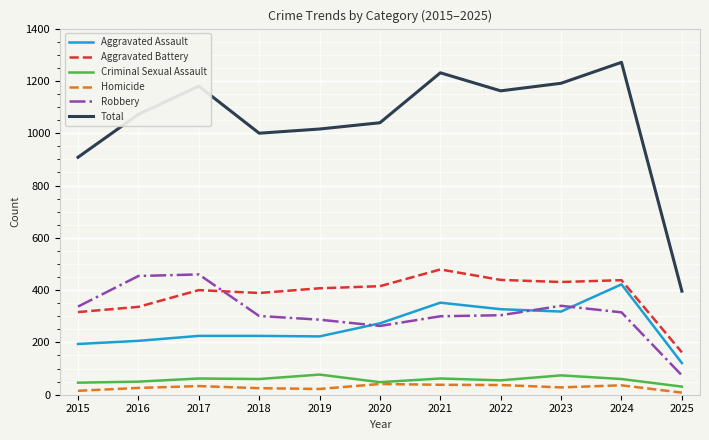

The value of Criminal Sexual Assault at 2023 is 31. True or false?

False